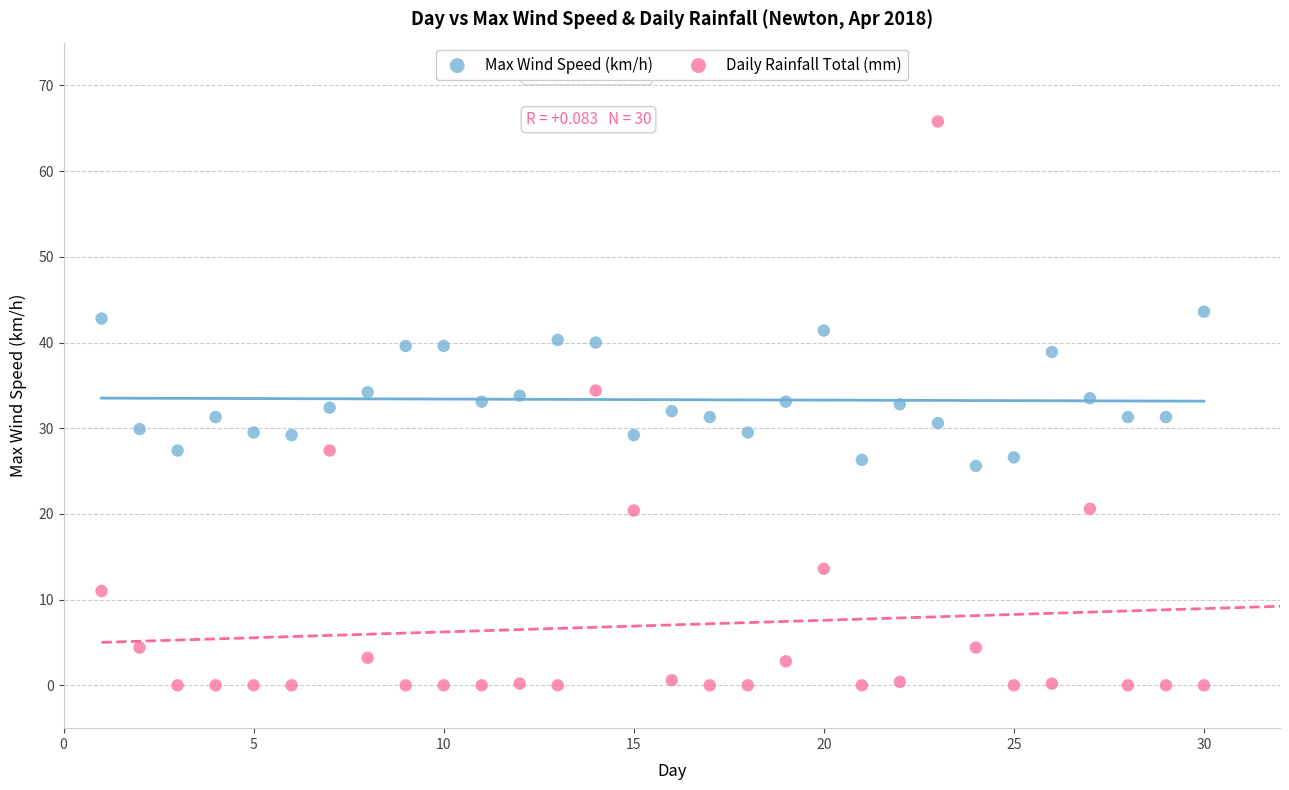

What are all the series names shown in the legend?

Max Wind Speed (km/h), Daily Rainfall Total (mm)